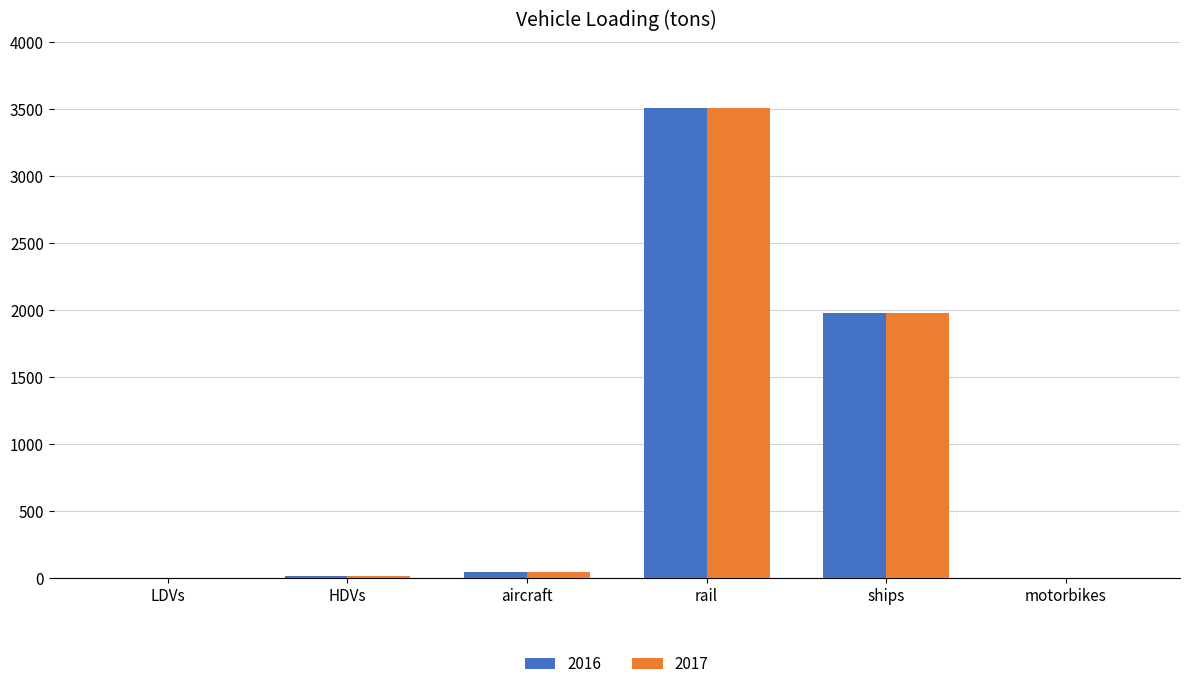

What is the highest value of the 2017 series?

3512.4